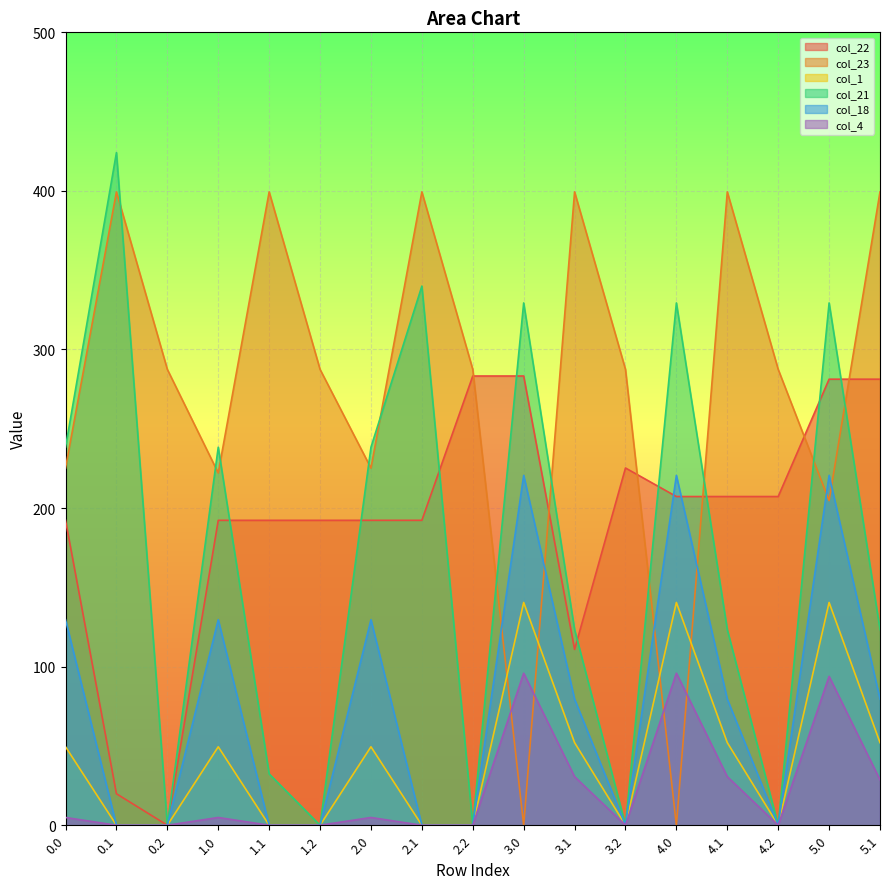

Between 3.2 and 0.1, which is larger?

3.2